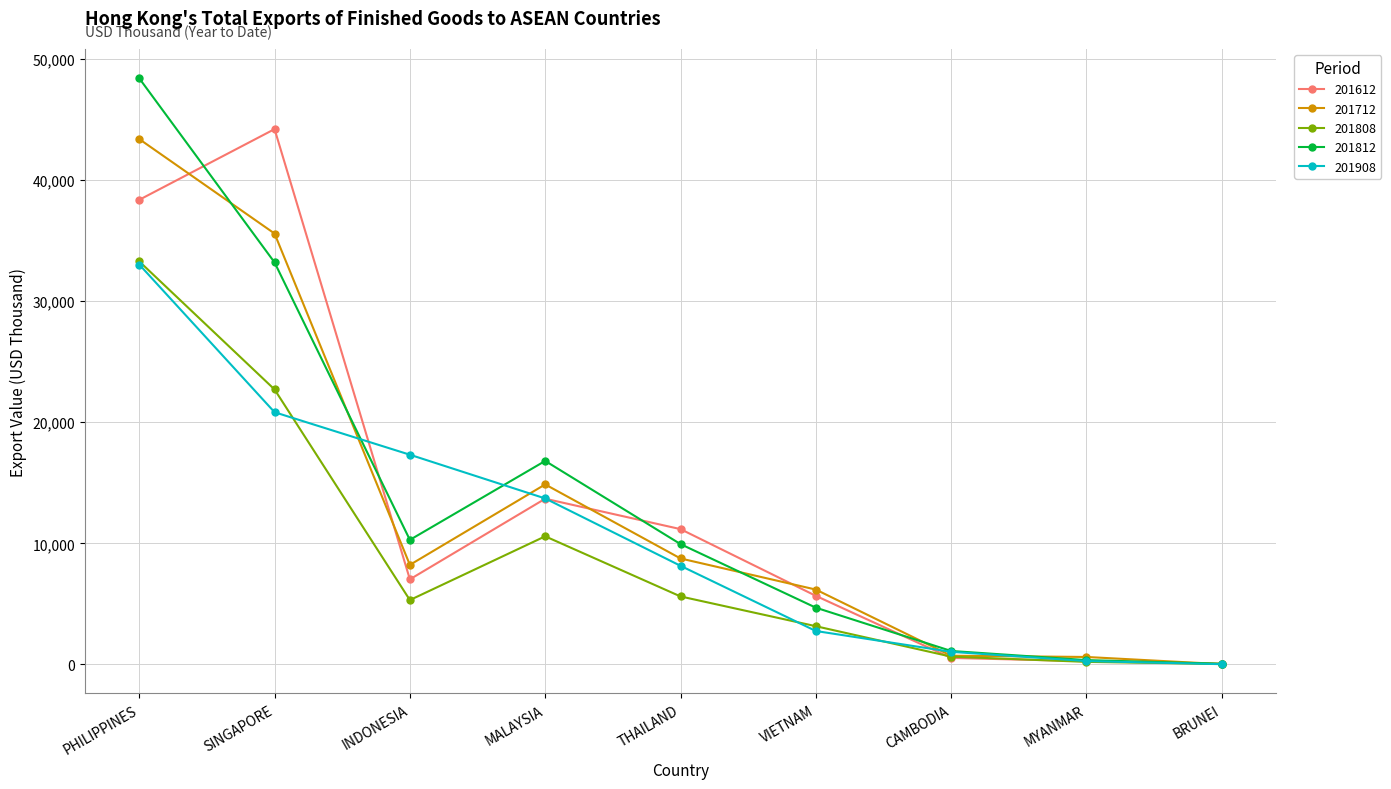

Which series changed the most between PHILIPPINES and MYANMAR?

201812